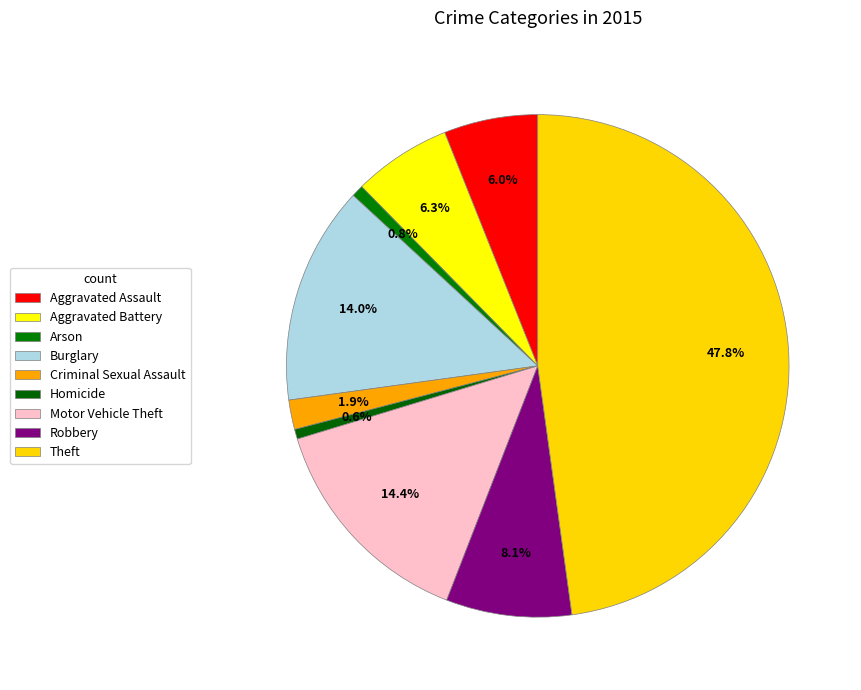

Count the number of slices in the pie.

9